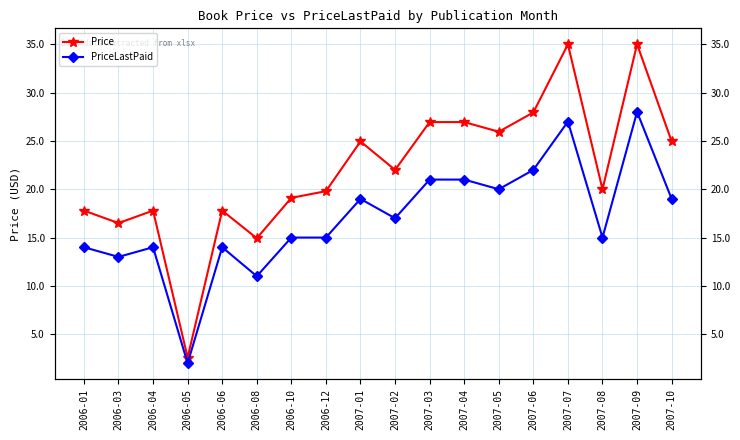

List the labels in order of PriceLastPaid value, smallest first.

2006-05, 2006-08, 2006-03, 2006-01, 2006-04, 2006-06, 2006-10, 2006-12, 2007-08, 2007-02, 2007-01, 2007-10, 2007-05, 2007-03, 2007-04, 2007-06, 2007-07, 2007-09